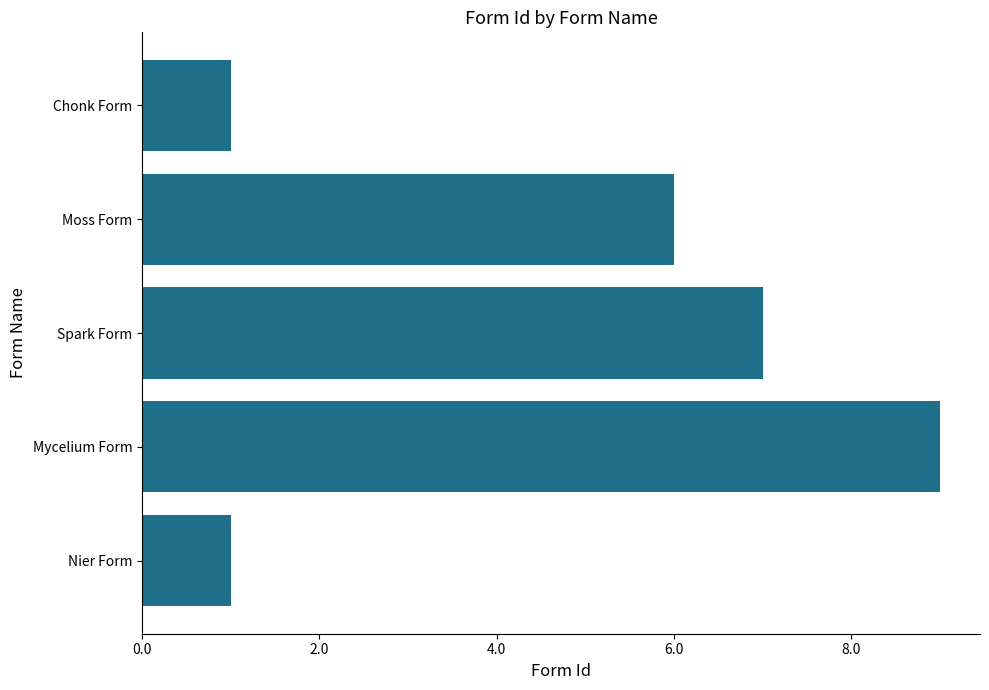

What position from the bottom is Moss Form?

4